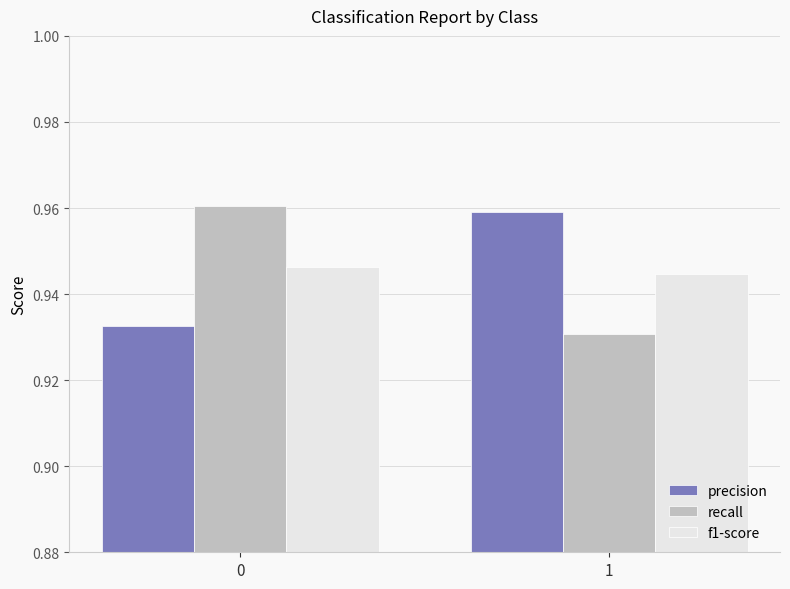

What is the total value across all series at 0?

2.8